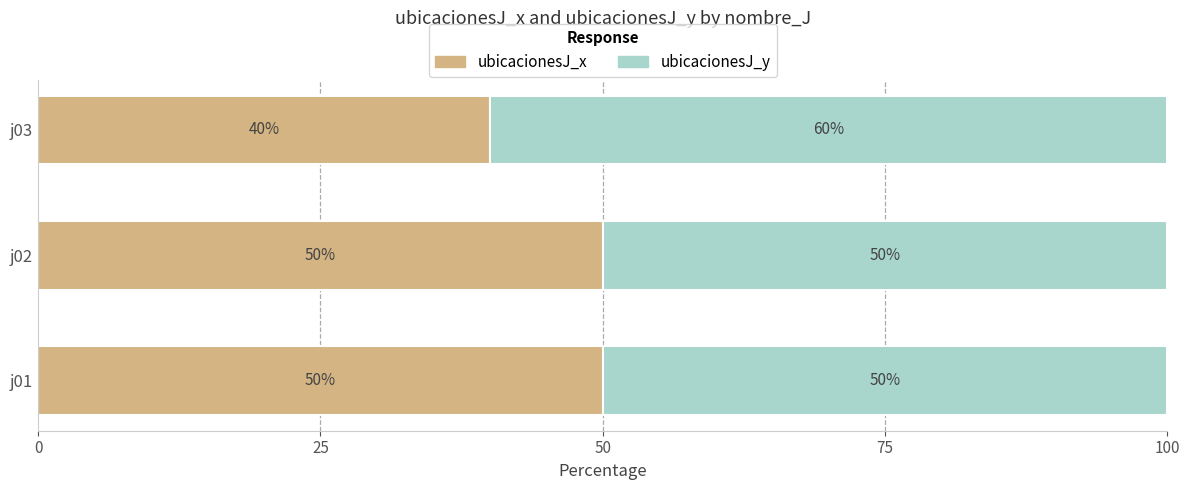

The ubicacionesJ_x series shows 50 at j02. True or false?

True